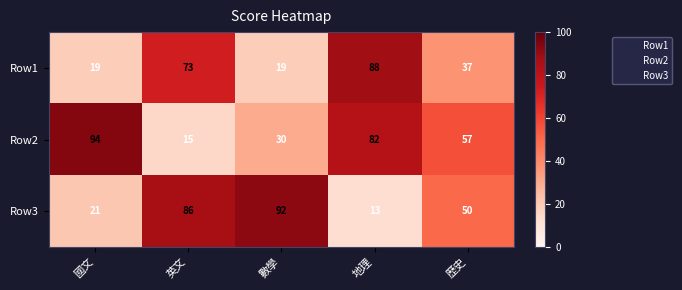

What is the sum of the Row3 values at 國文 and 歷史?

71